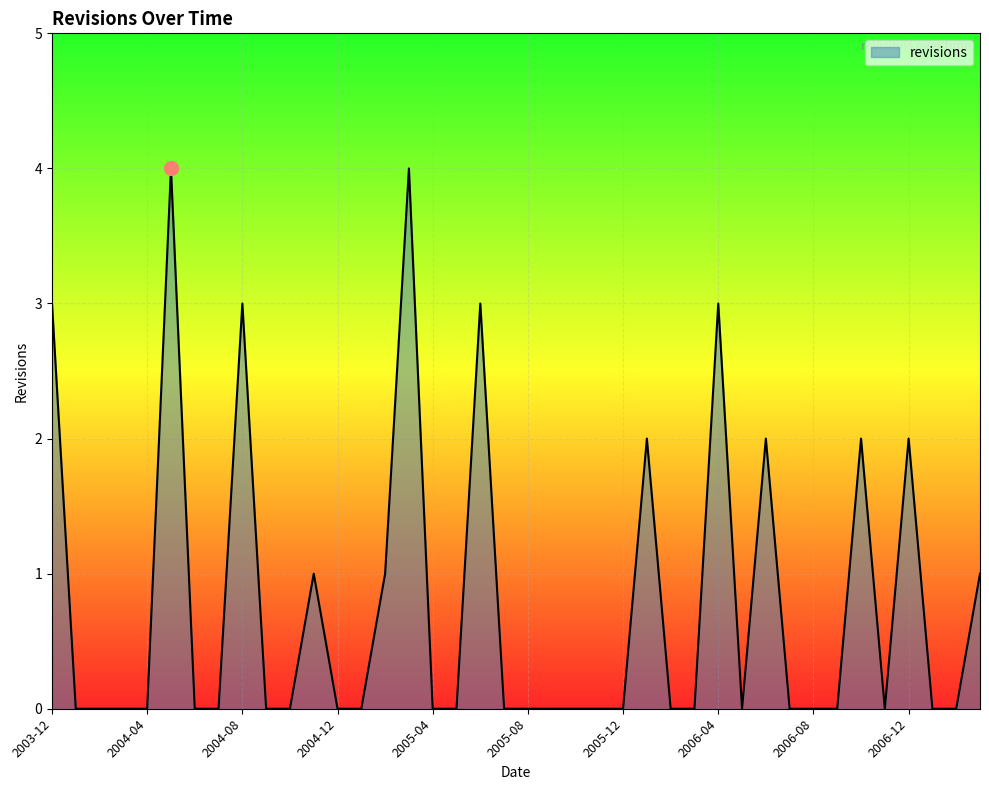

What is the difference between the maximum and minimum values?

4